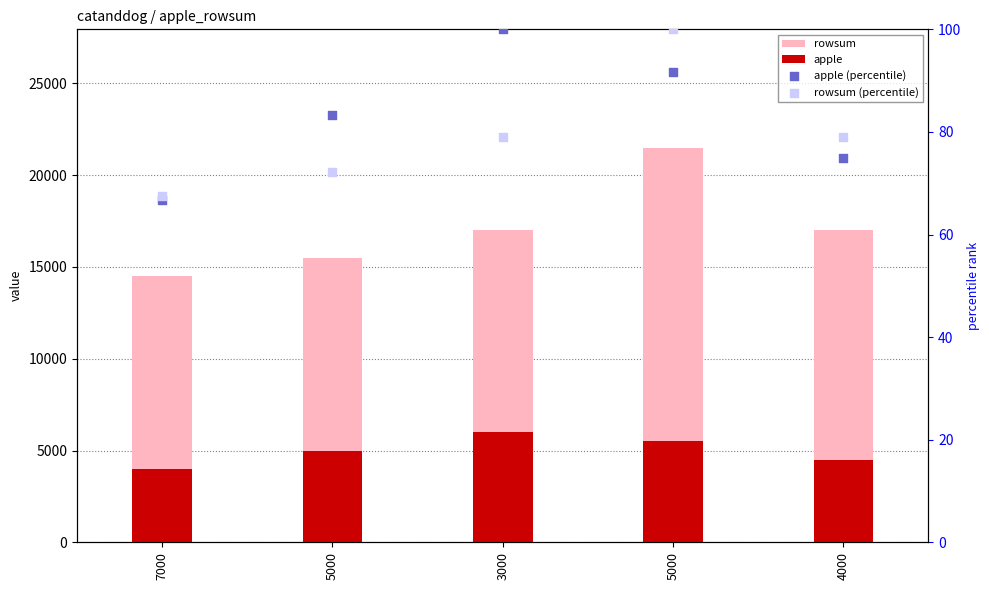

Is the value of apple at 5000 greater than the value of rowsum (percentile) at 7000?

Yes